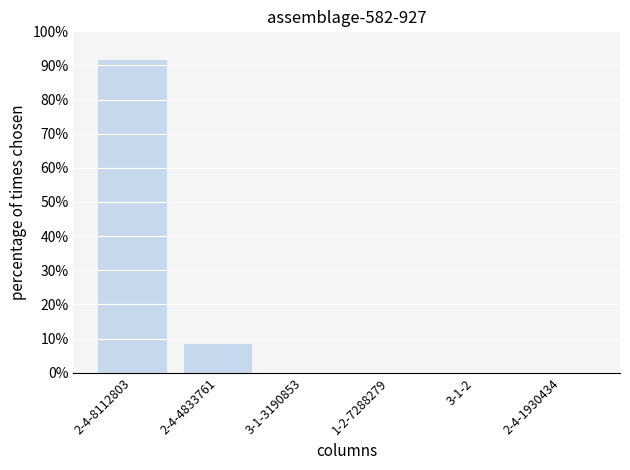

What is the sum of all values?

100.0